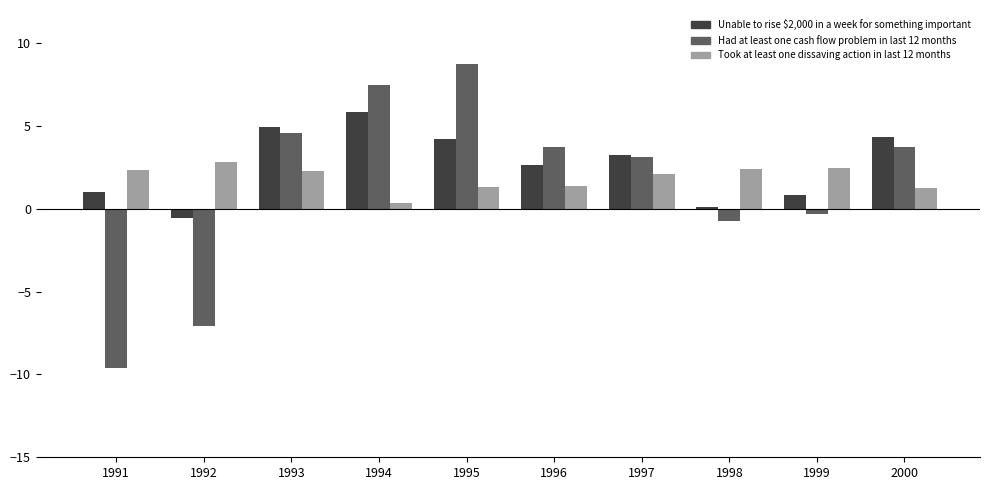

What is the difference between the highest and lowest values at 1997?

1.2